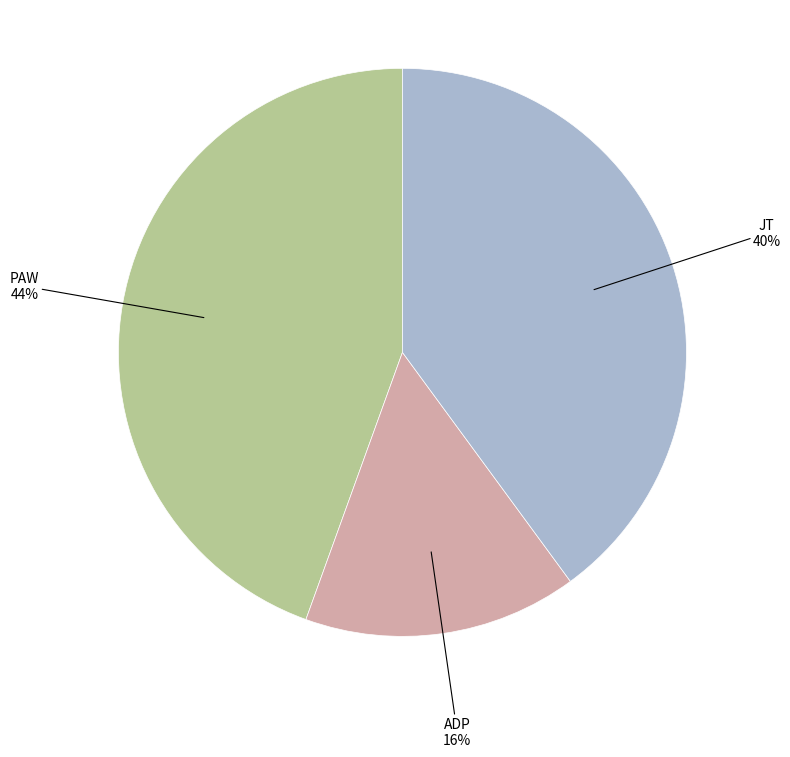

Is there a majority slice in this chart?

No